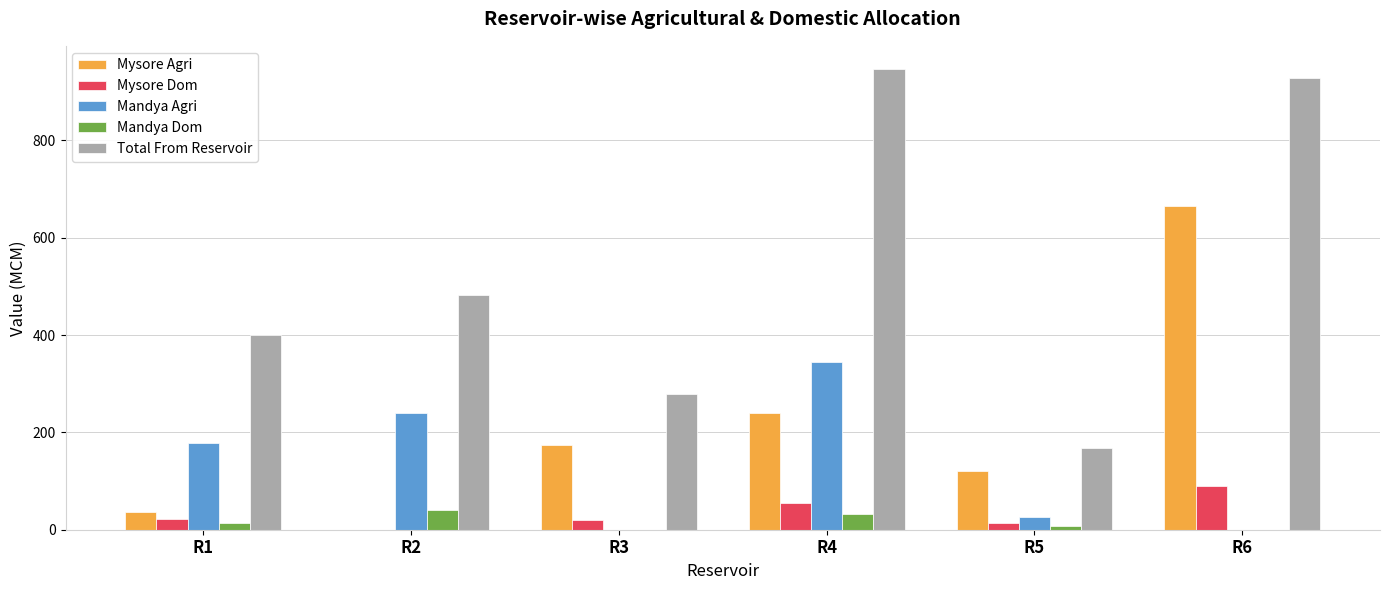

At which label is Total From Reservoir closest to 557?

R2